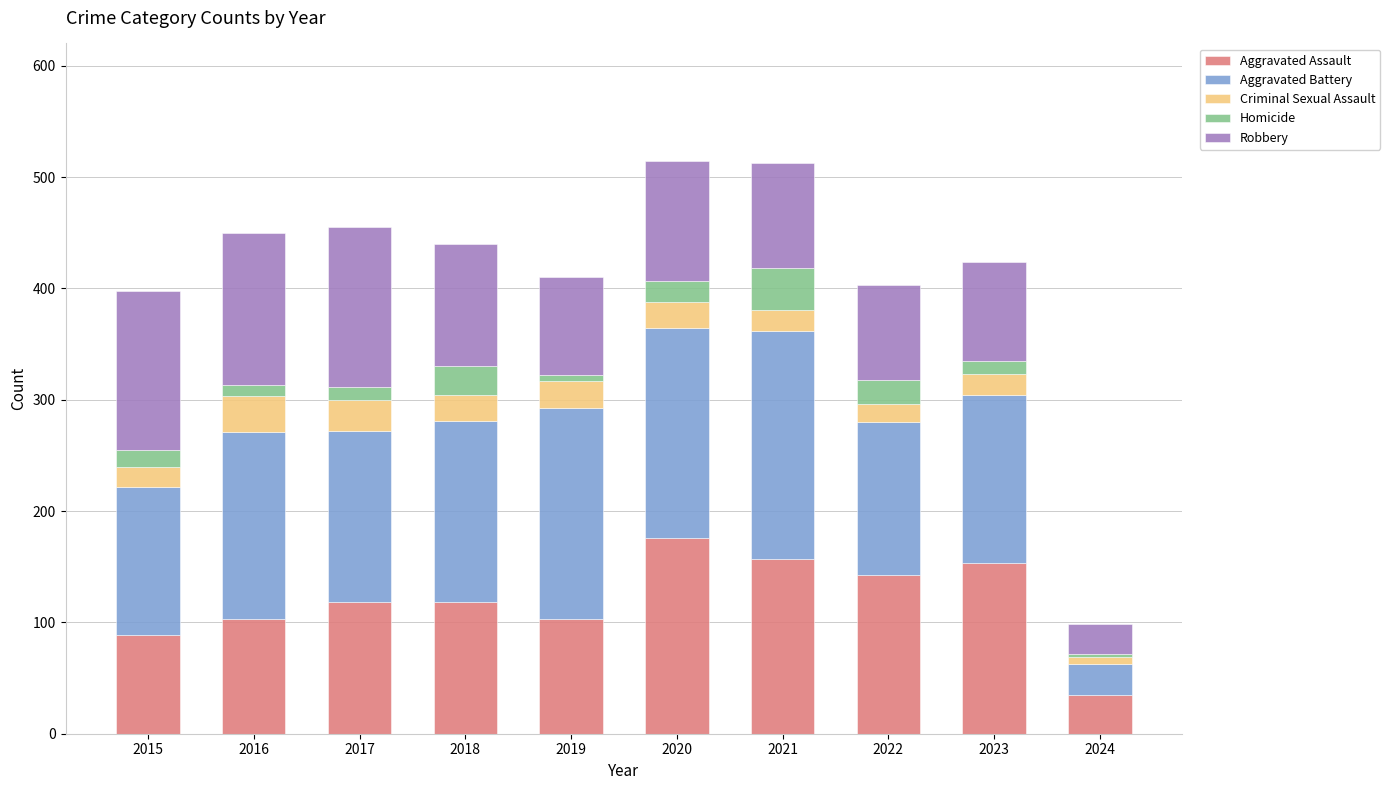

What is the highest value of the Aggravated Assault series?

176